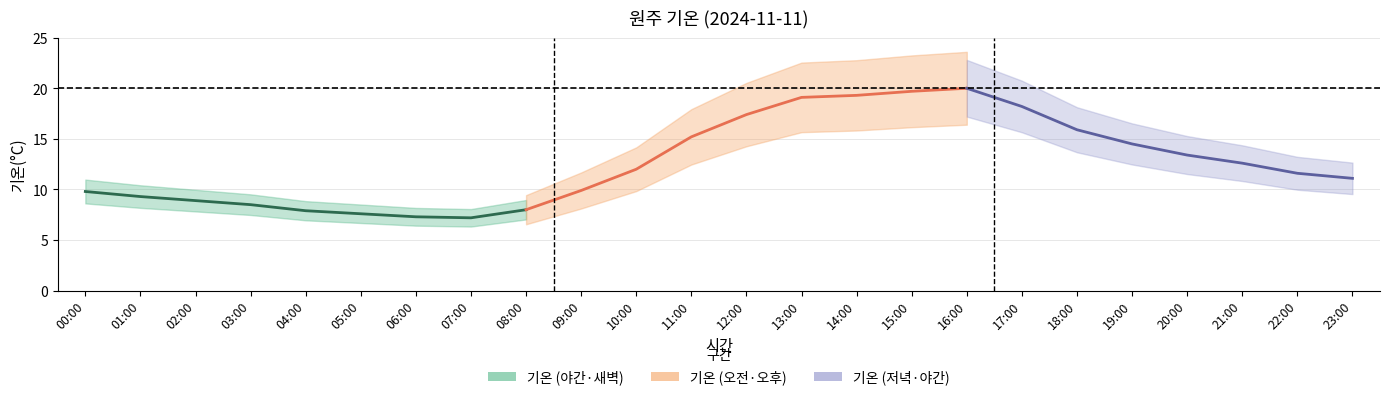

What is the difference between the maximum and minimum values?

12.8